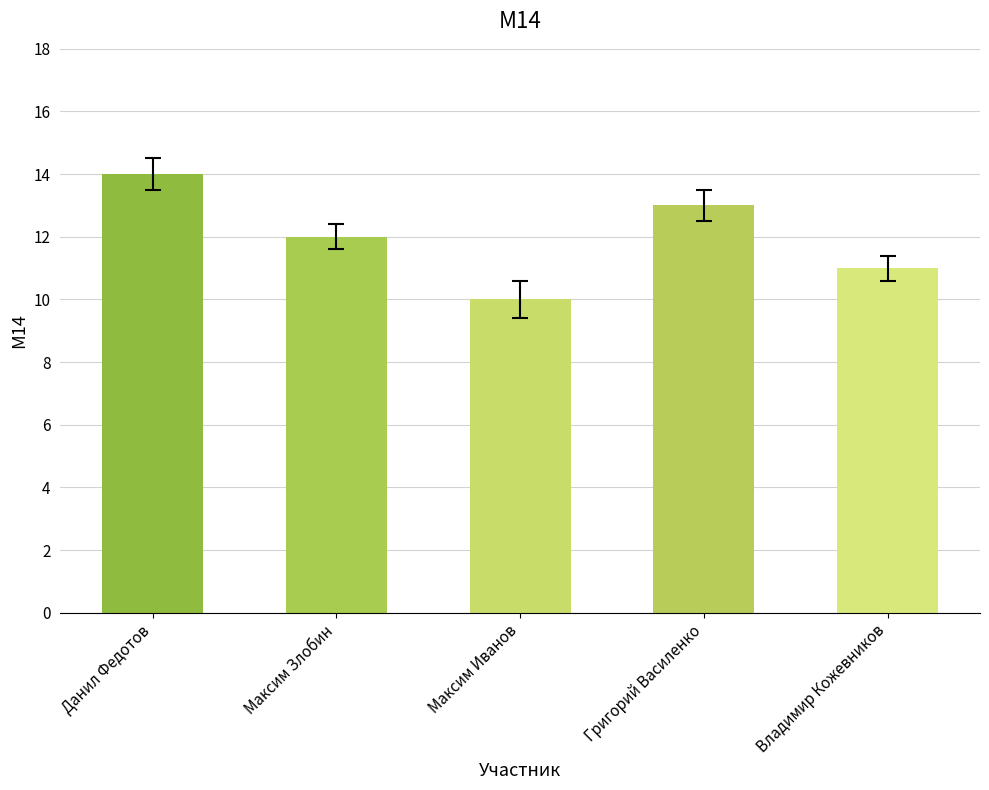

Reading right to left, extract all data points from this chart.

Владимир Кожевников=11	Григорий Василенко=13	Максим Иванов=10	Максим Злобин=12	Данил Федотов=14